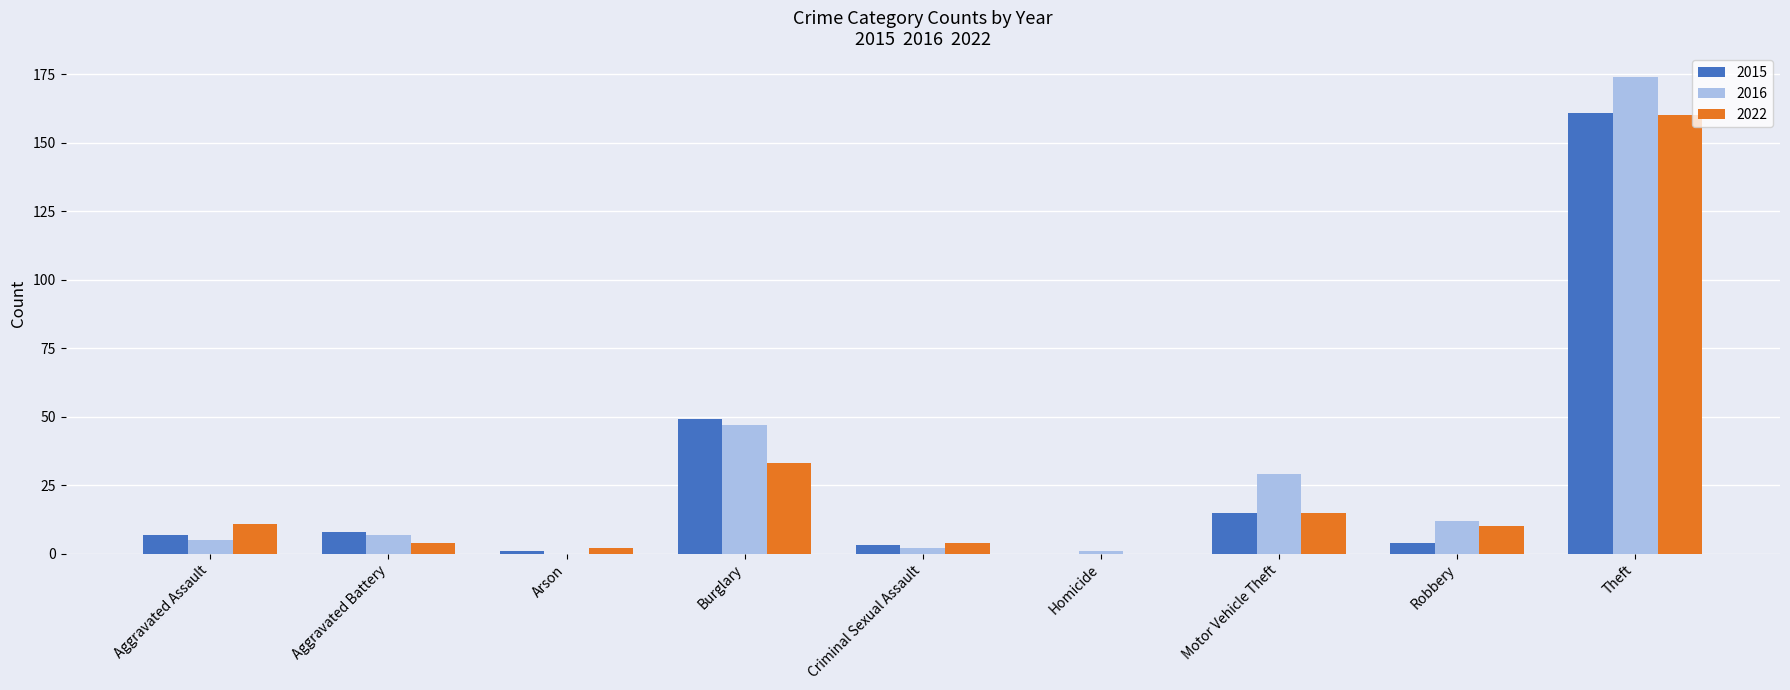

Between Motor Vehicle Theft and Robbery, which series saw the biggest shift?

2016